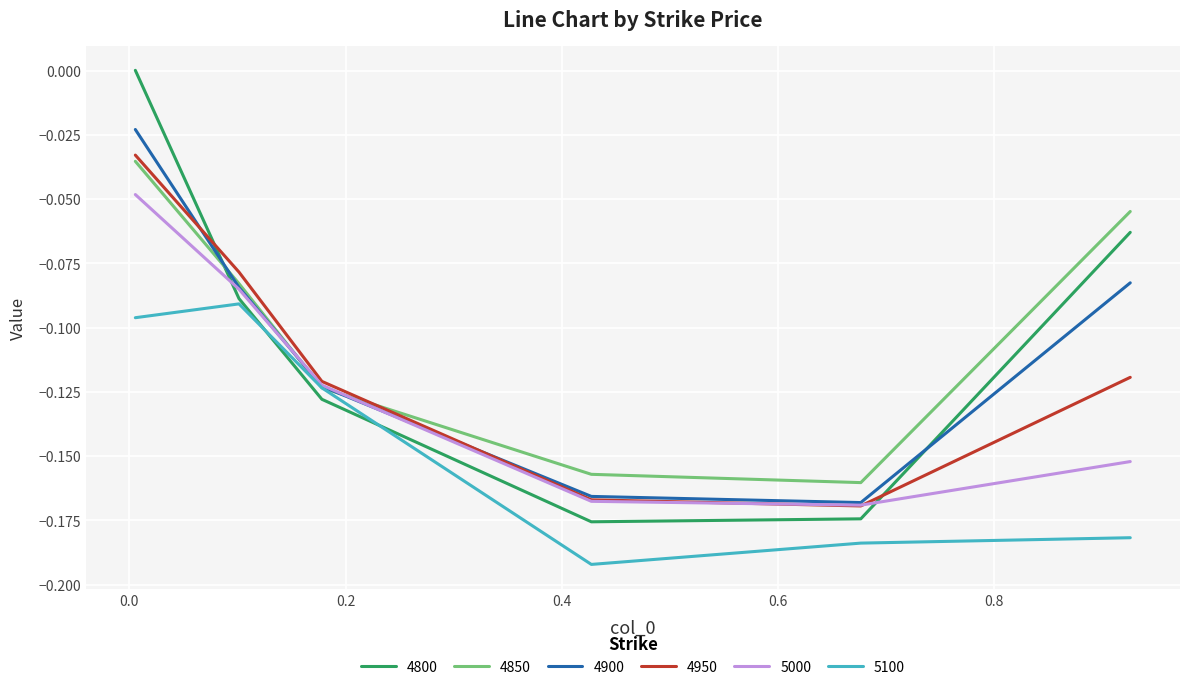

After their last crossing, which series has the higher values: 4950 or 4850?

4850